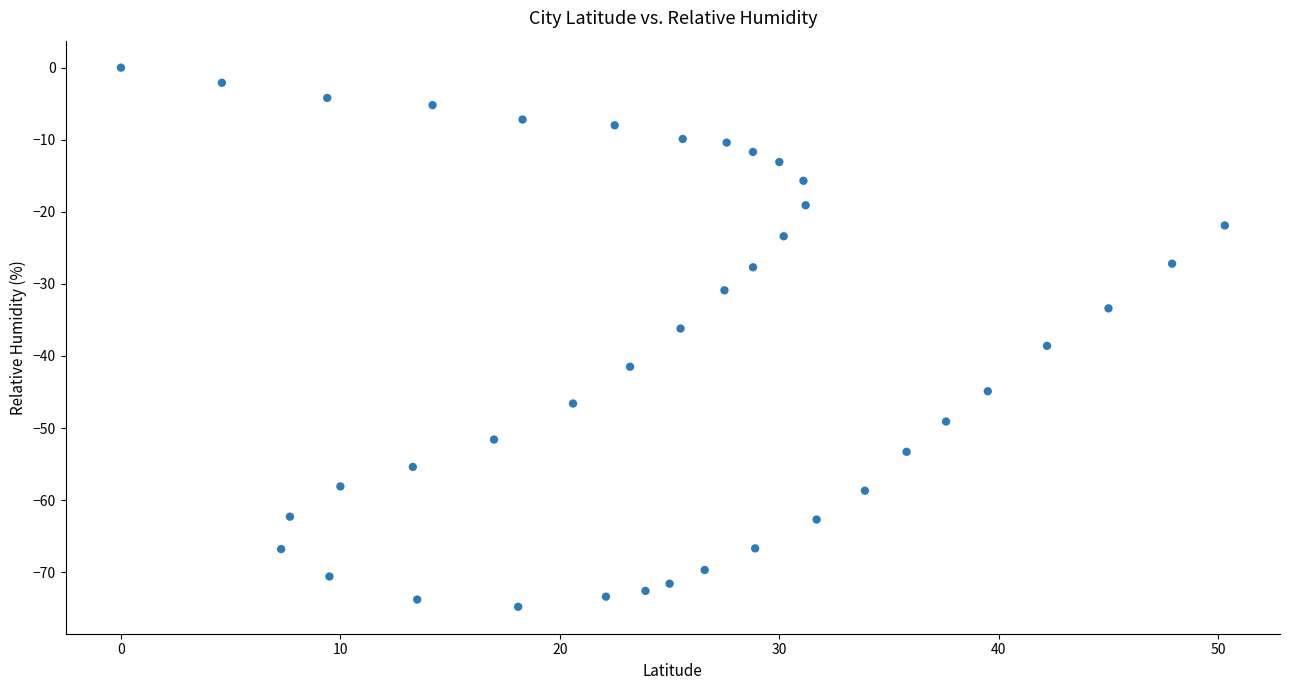

What is the range of X values (max minus min)?

50.3